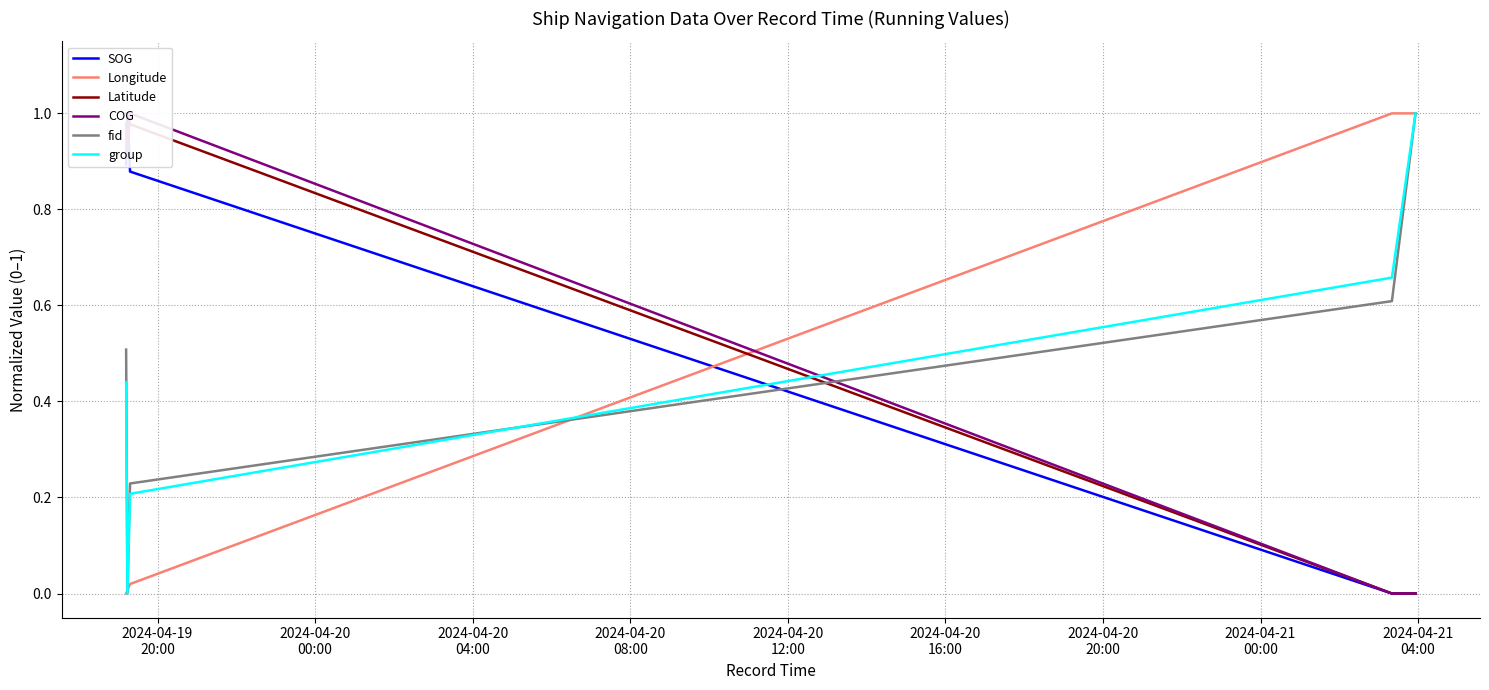

What is the difference between the second highest and second lowest values in the Longitude series?

1.0